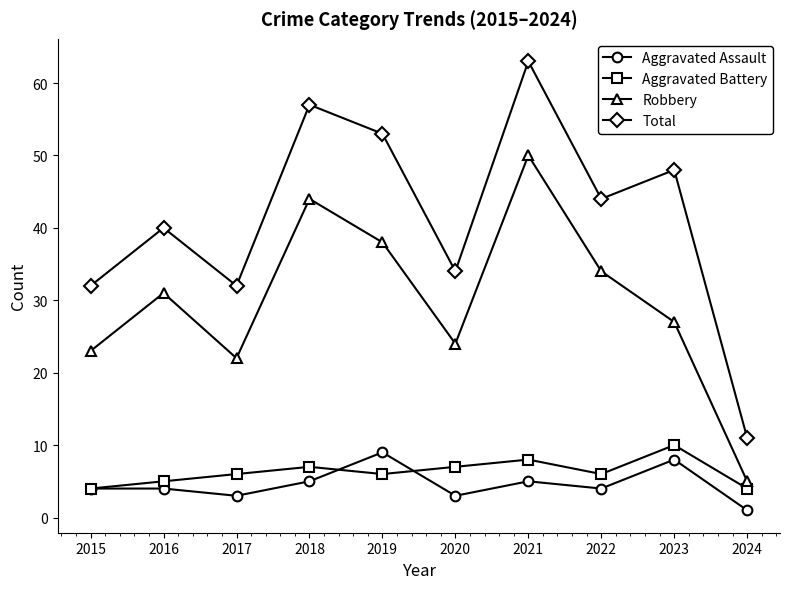

What are all the series names shown in the legend?

Aggravated Assault, Aggravated Battery, Robbery, Total